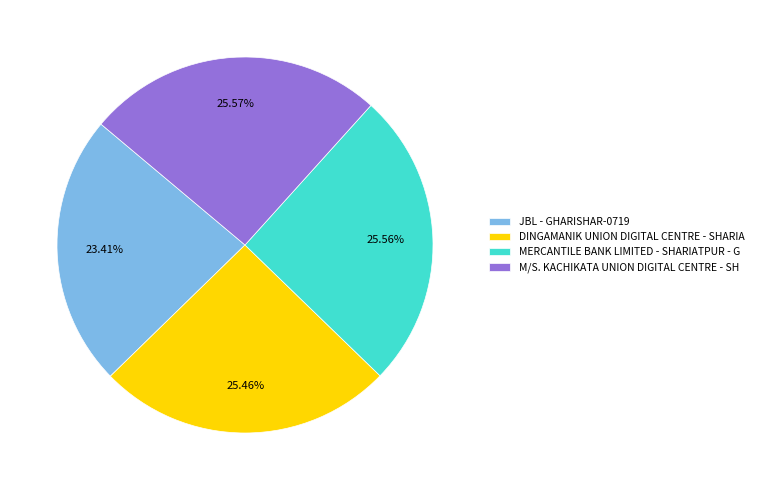

Combined, do MERCANTILE BANK LIMITED - SHARIATPUR - G and M/S. KACHIKATA UNION DIGITAL CENTRE - SH account for over 50%?

Yes